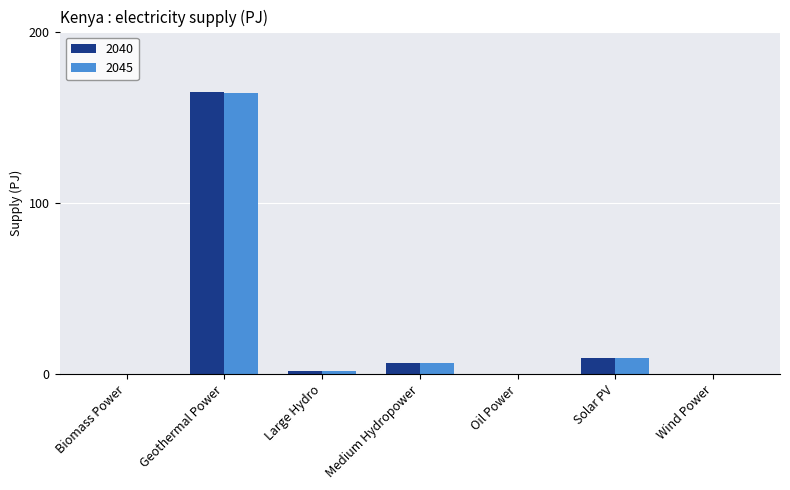

Is the value of 2040 at Biomass Power greater than the value of 2045 at Medium Hydropower?

No